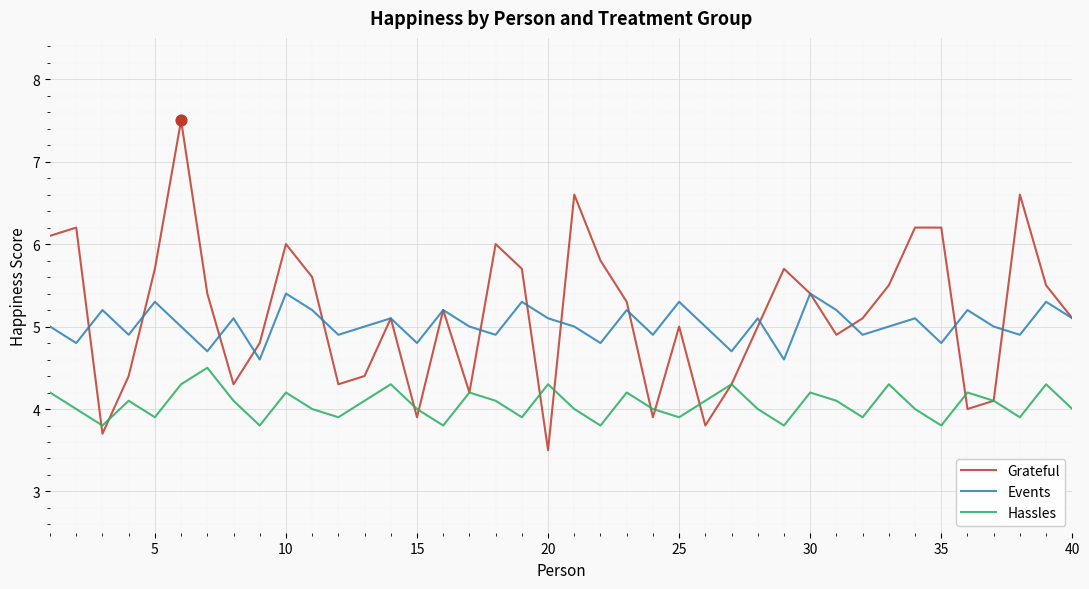

What are all the series names shown in the legend?

Grateful, Events, Hassles